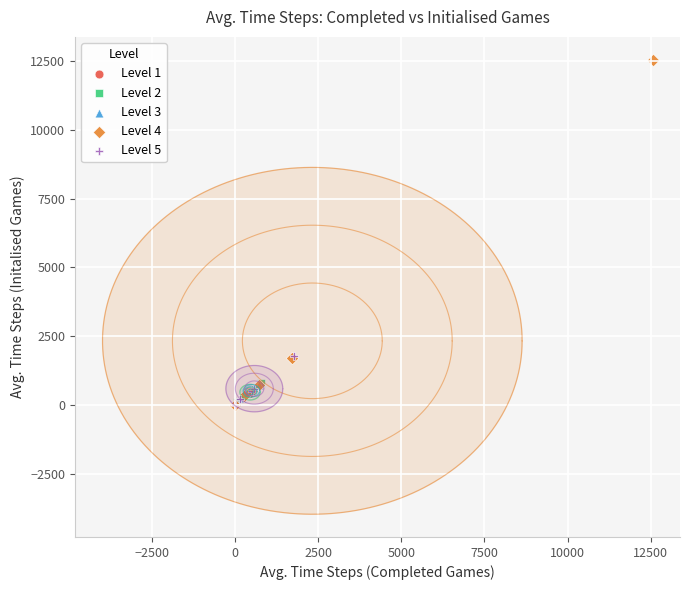

Which series reaches the maximum Y coordinate?

Level 4